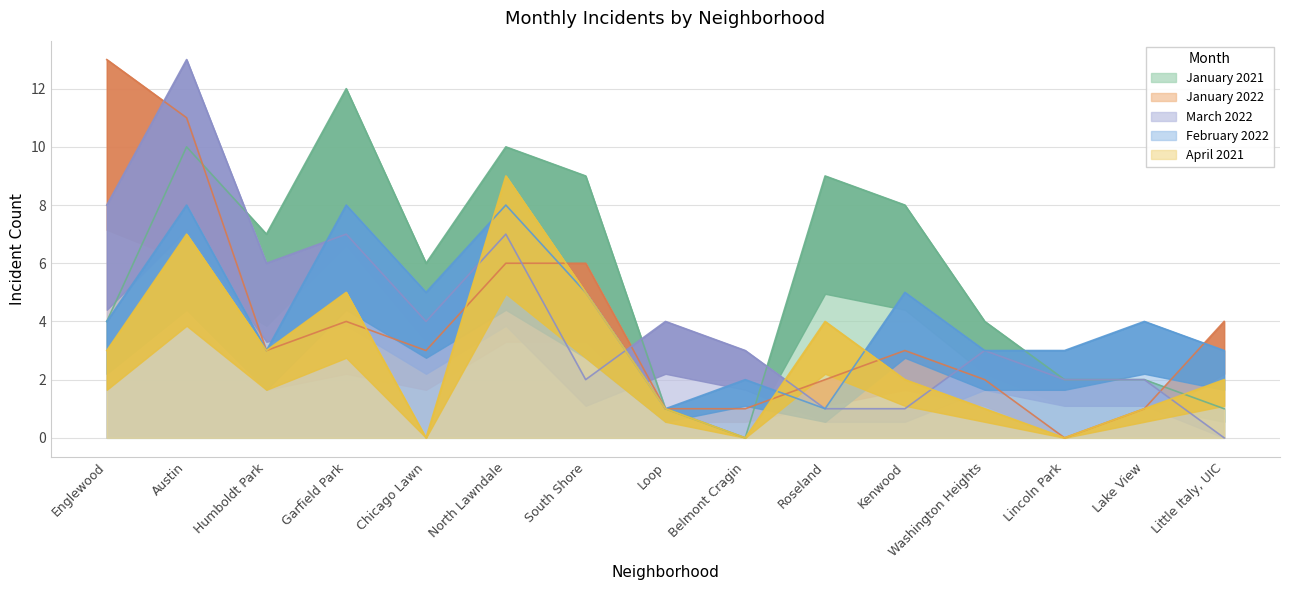

Reading right to left, what are all the values shown in this chart?

January 2021: Little Italy, UIC=1	Lake View=2	Lincoln Park=2	Washington Heights=4	Kenwood=8	Roseland=9	Belmont Cragin=0	Loop=1	South Shore=9	North Lawndale=10	Chicago Lawn=6	Garfield Park=12	Humboldt Park=7	Austin=10	Englewood=4
January 2022: Little Italy, UIC=4	Lake View=1	Lincoln Park=0	Washington Heights=2	Kenwood=3	Roseland=2	Belmont Cragin=1	Loop=1	South Shore=6	North Lawndale=6	Chicago Lawn=3	Garfield Park=4	Humboldt Park=3	Austin=11	Englewood=13
March 2022: Little Italy, UIC=0	Lake View=2	Lincoln Park=2	Washington Heights=3	Kenwood=1	Roseland=1	Belmont Cragin=3	Loop=4	South Shore=2	North Lawndale=7	Chicago Lawn=4	Garfield Park=7	Humboldt Park=6	Austin=13	Englewood=8
February 2022: Little Italy, UIC=3	Lake View=4	Lincoln Park=3	Washington Heights=3	Kenwood=5	Roseland=1	Belmont Cragin=2	Loop=1	South Shore=5	North Lawndale=8	Chicago Lawn=5	Garfield Park=8	Humboldt Park=3	Austin=8	Englewood=4
April 2021: Little Italy, UIC=2	Lake View=1	Lincoln Park=0	Washington Heights=1	Kenwood=2	Roseland=4	Belmont Cragin=0	Loop=1	South Shore=5	North Lawndale=9	Chicago Lawn=0	Garfield Park=5	Humboldt Park=3	Austin=7	Englewood=3